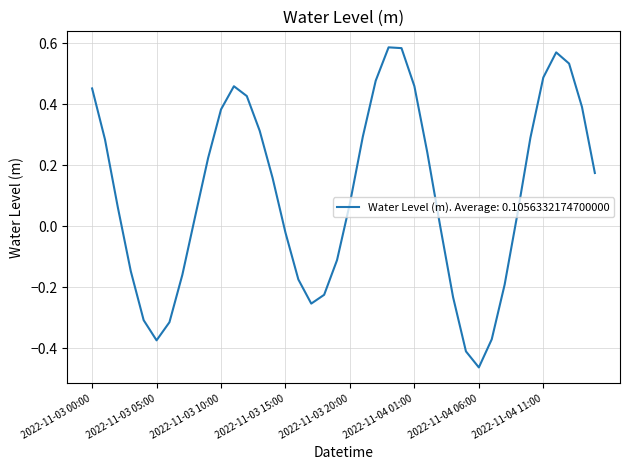

Does the chart have visible grid lines?

Yes